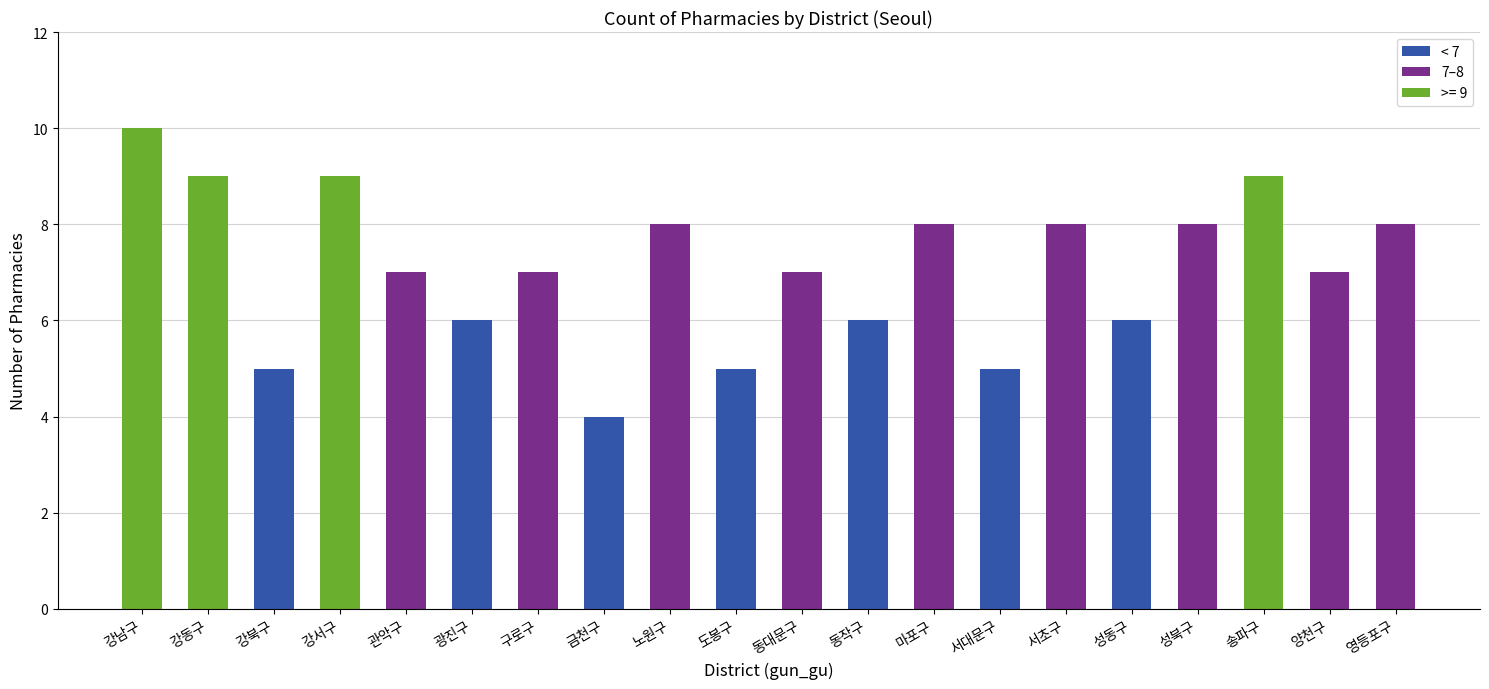

What is the average value?

7